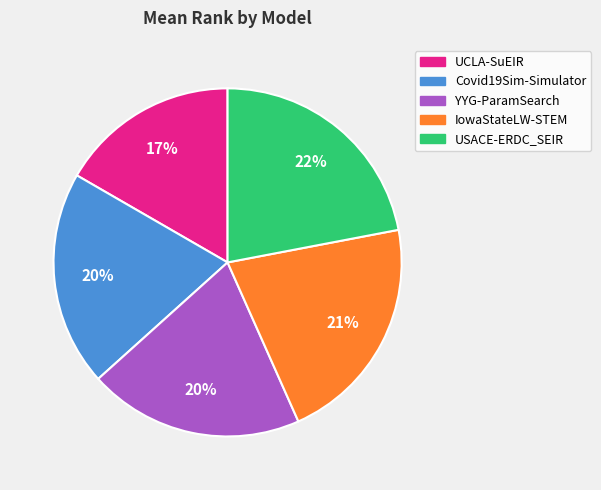

Is there a majority slice in this chart?

No